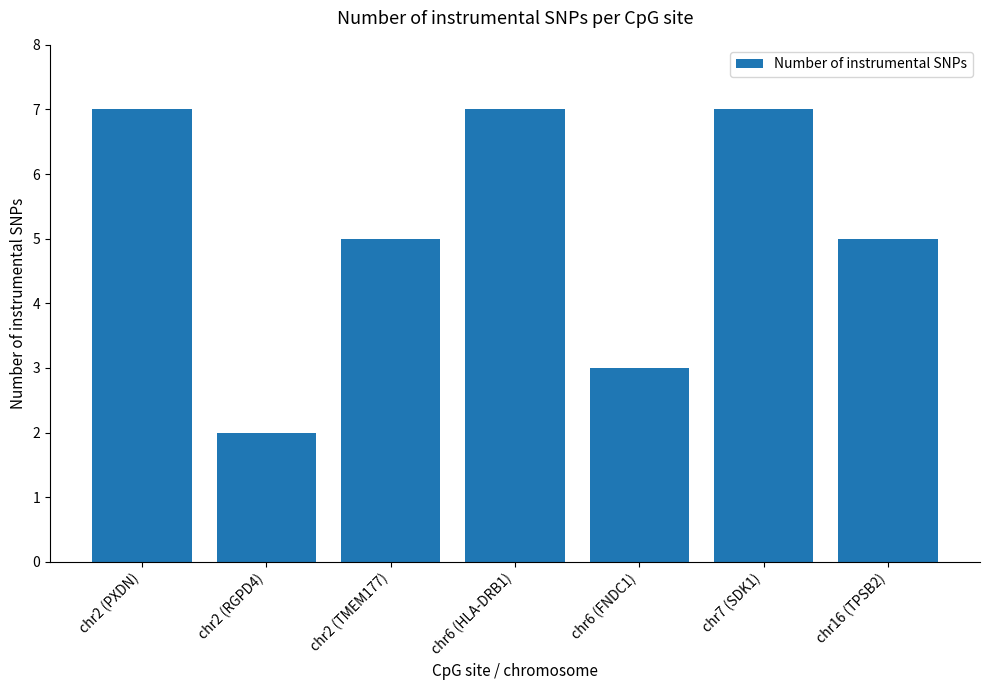

True or false: the data shows 11 at chr2 (PXDN).

False